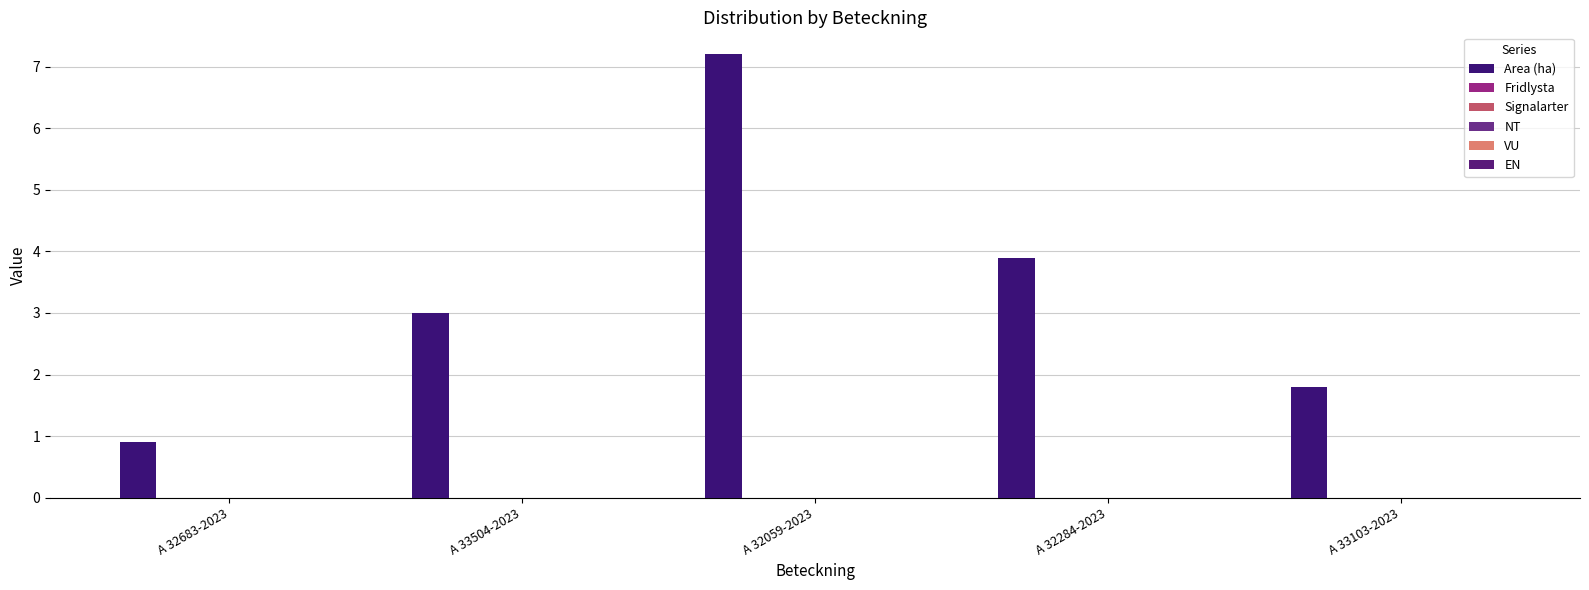

What is the label of the 1st bar from the right?

A 33103-2023